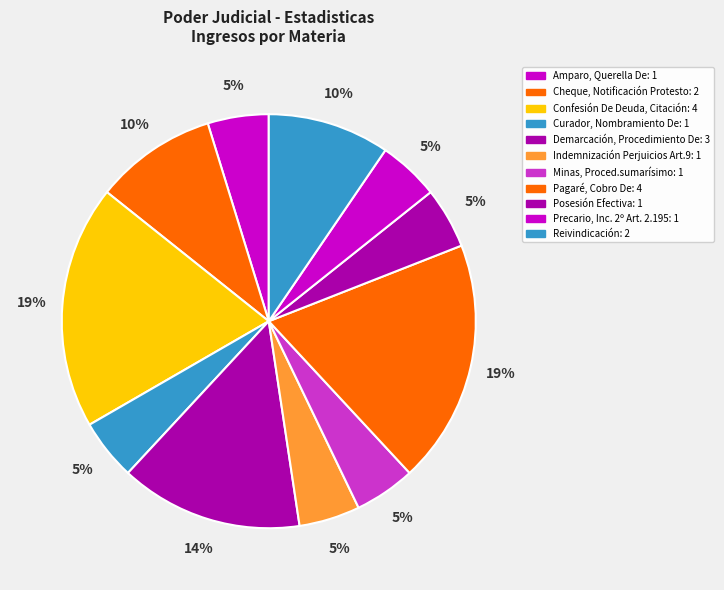

What is the ratio of the value at Pagaré, Cobro De to the value at Precario, Inc. 2º Art. 2.195?

4.0